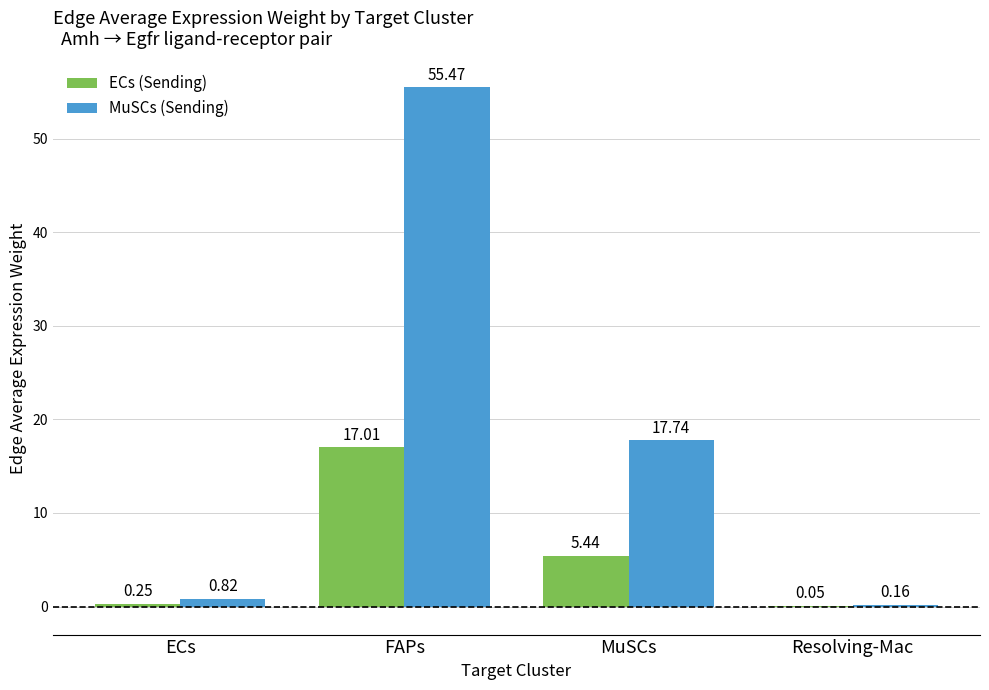

Which series changed the most between ECs and Resolving-Mac?

MuSCs (Sending)